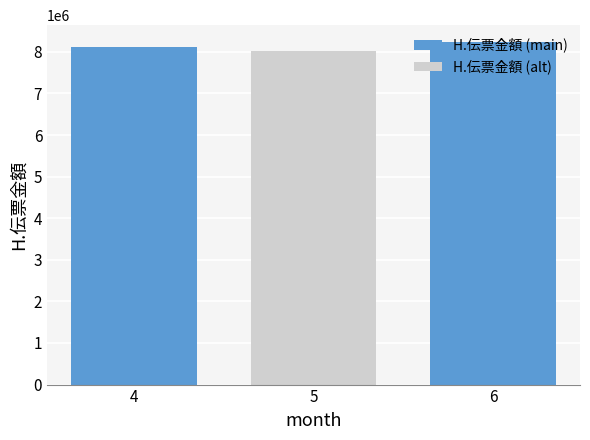

True or false: the data shows 13303458 at 5.

False